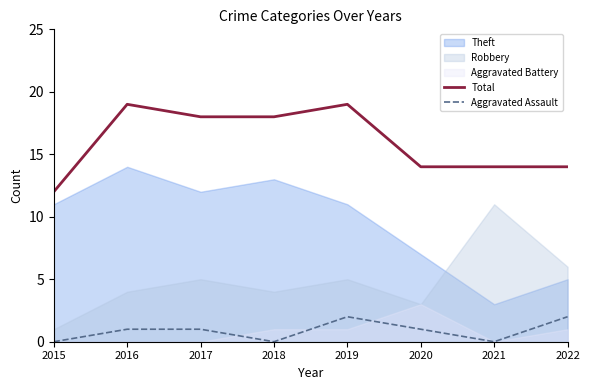

True or false: Aggravated Assault and Total intersect in this chart.

False